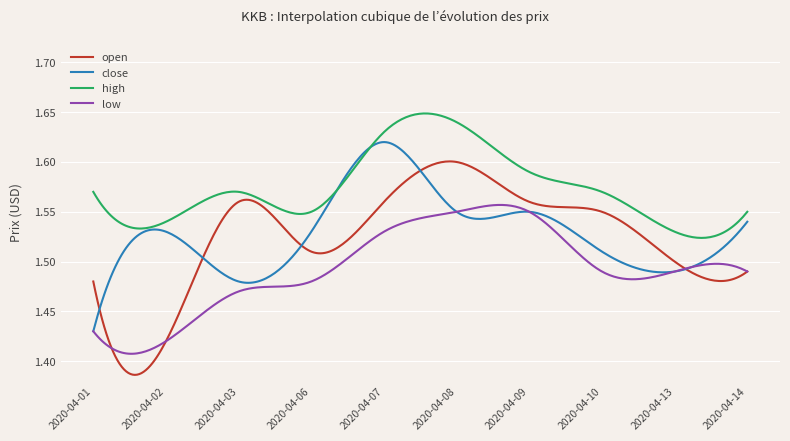

Which series has the largest range (max minus min)?

open